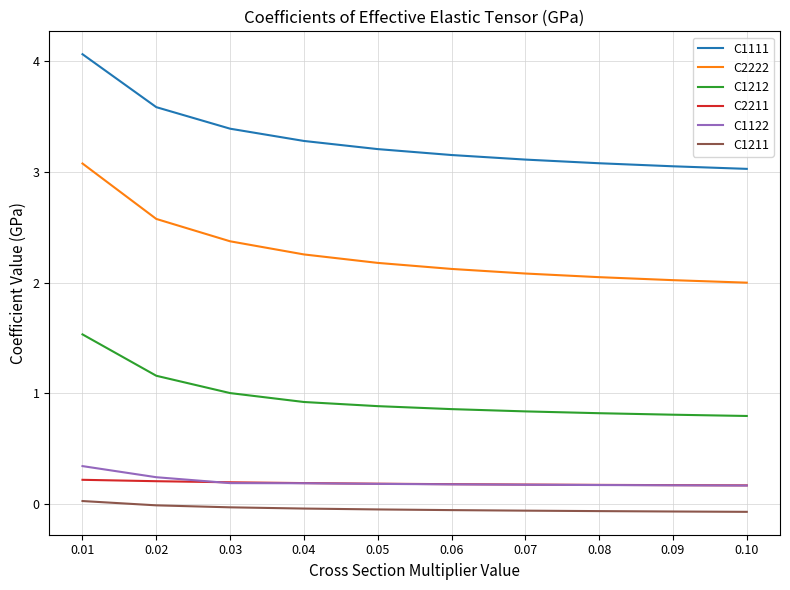

What is the maximum value shown in the chart?

4.1